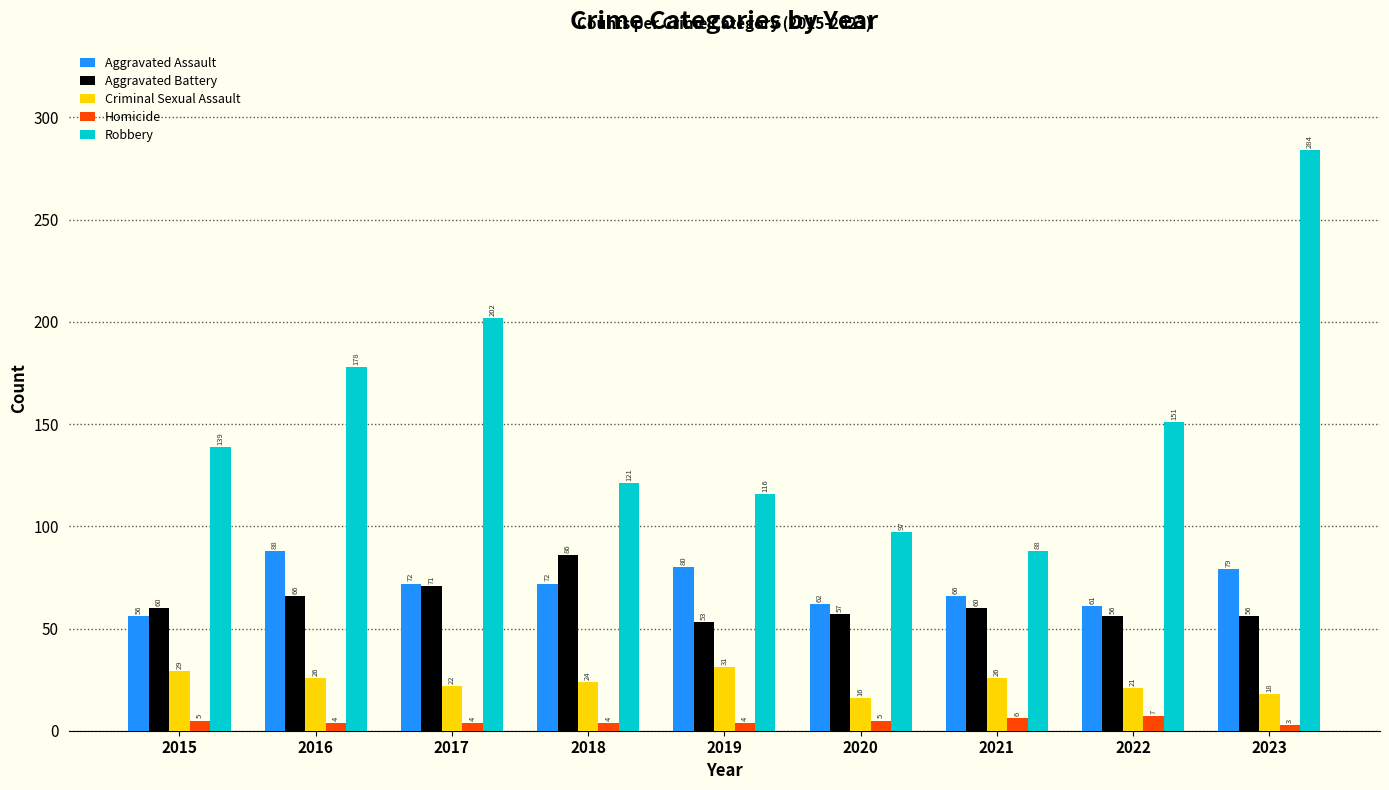

How many distinct data groups are displayed?

5